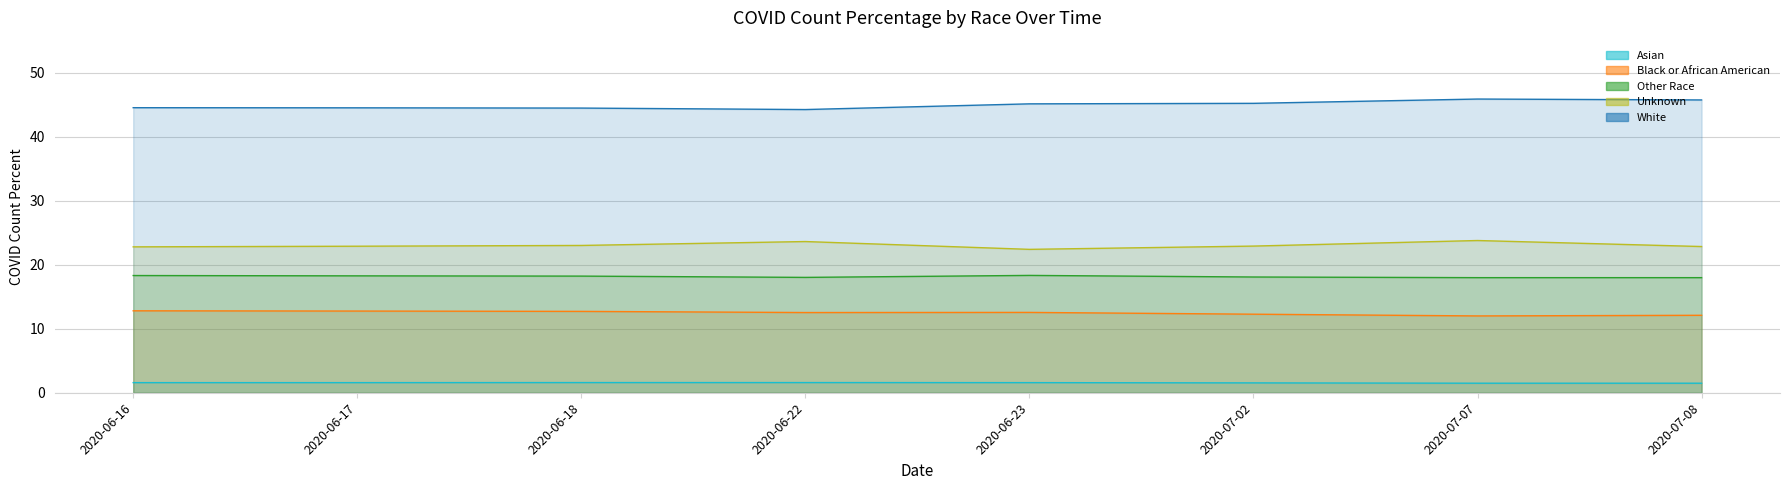

Which label corresponds to the largest value in the chart?

2020-07-07